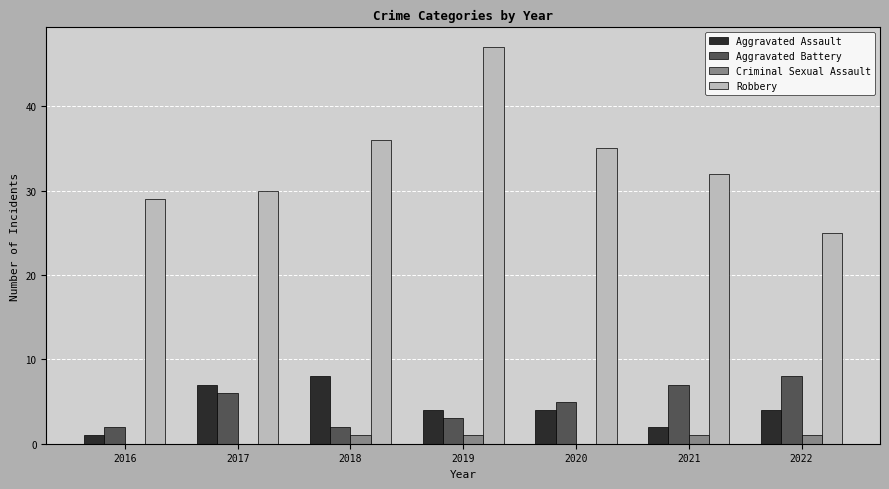

Does the chart contain stacked bars?

No